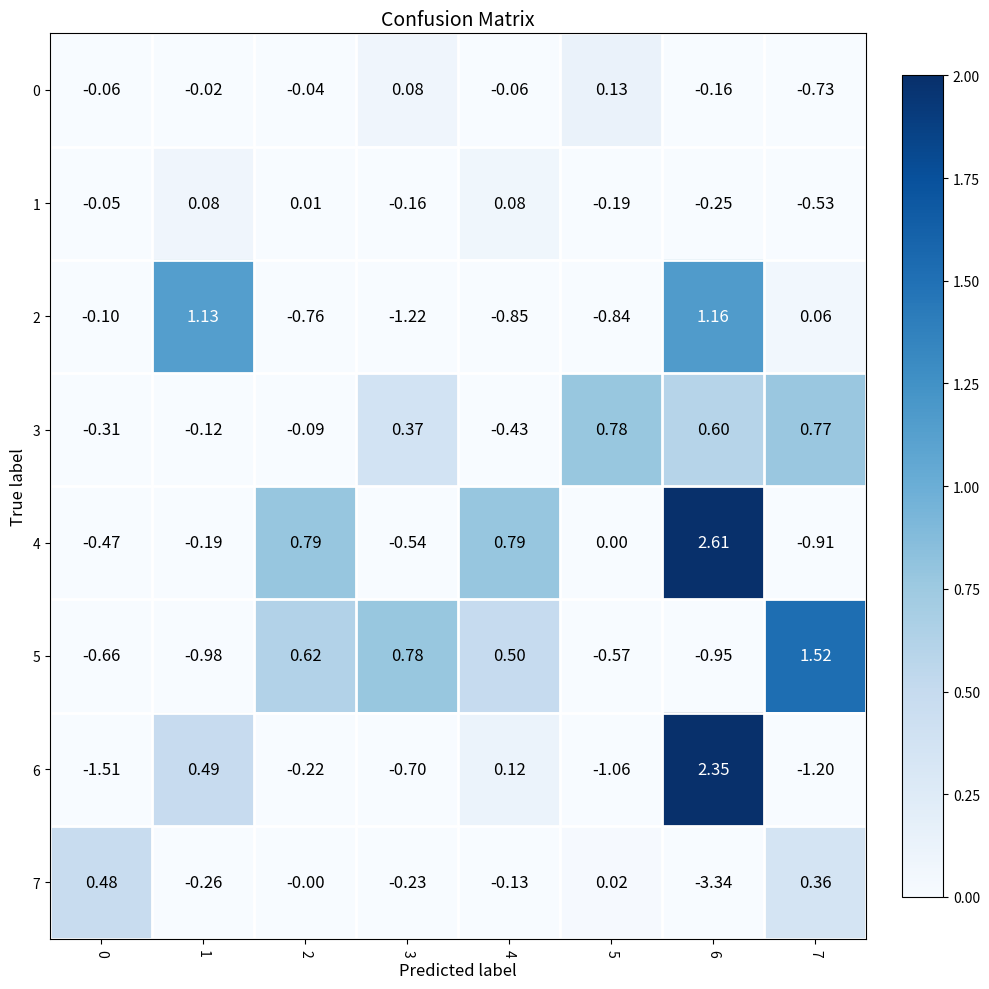

Is the value of 4 at 7 greater than the value of 1 at 6?

No